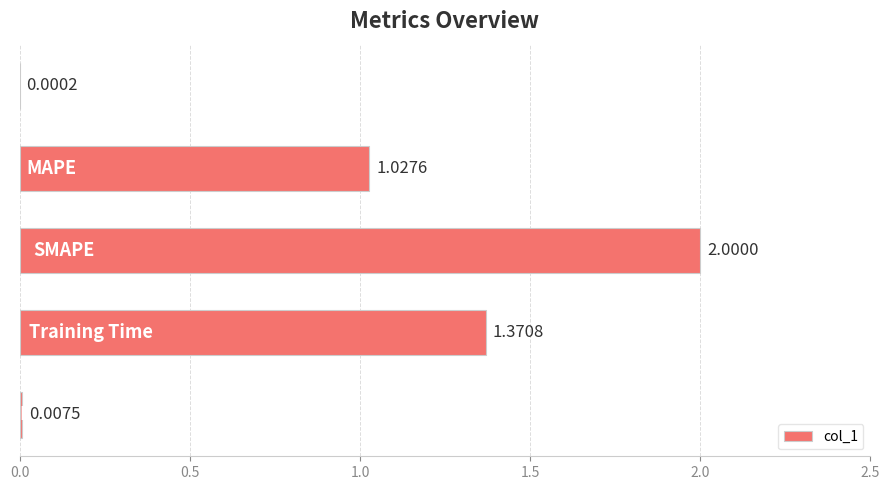

What is the sum of all values?

4.4